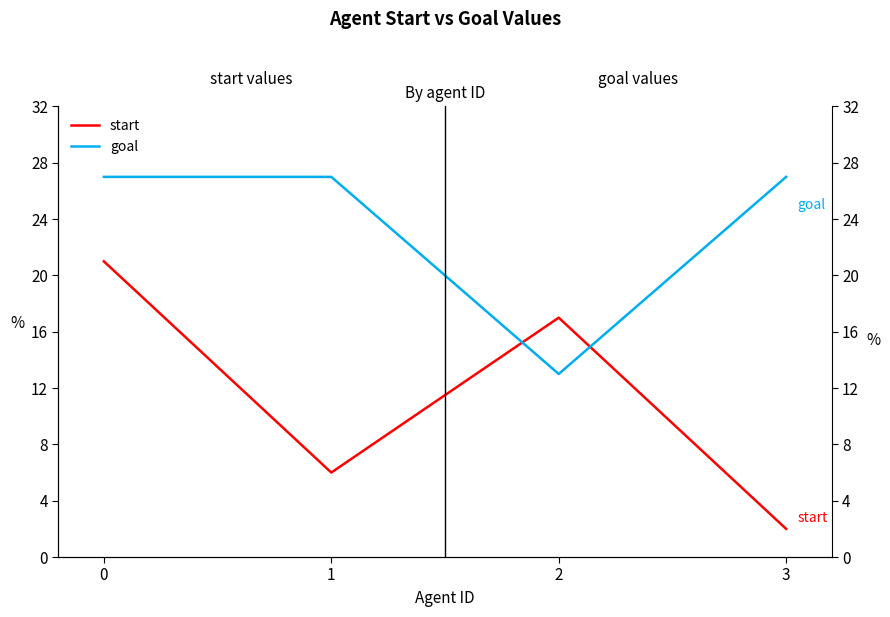

At which label is start closest to 11?

1